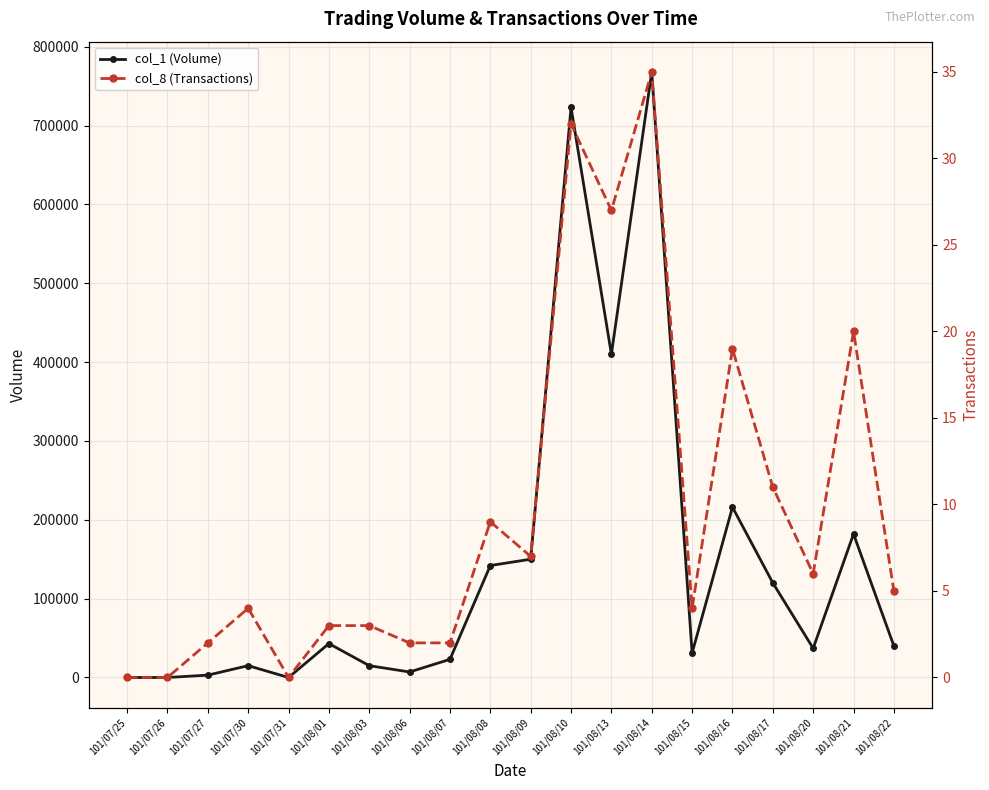

How many lines are shown in the chart?

2